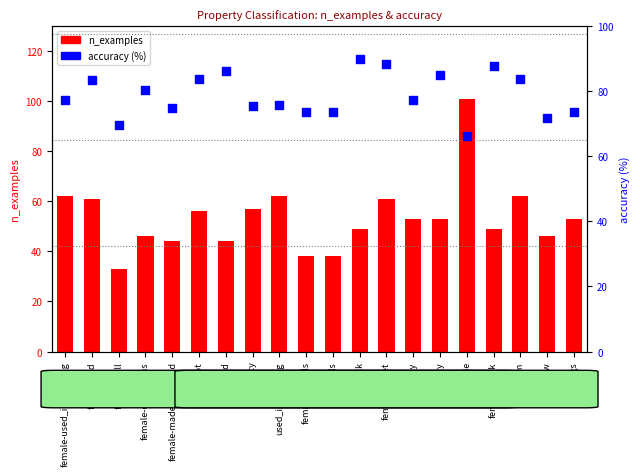

What are all the series names shown in the legend?

n_examples, accuracy (%)